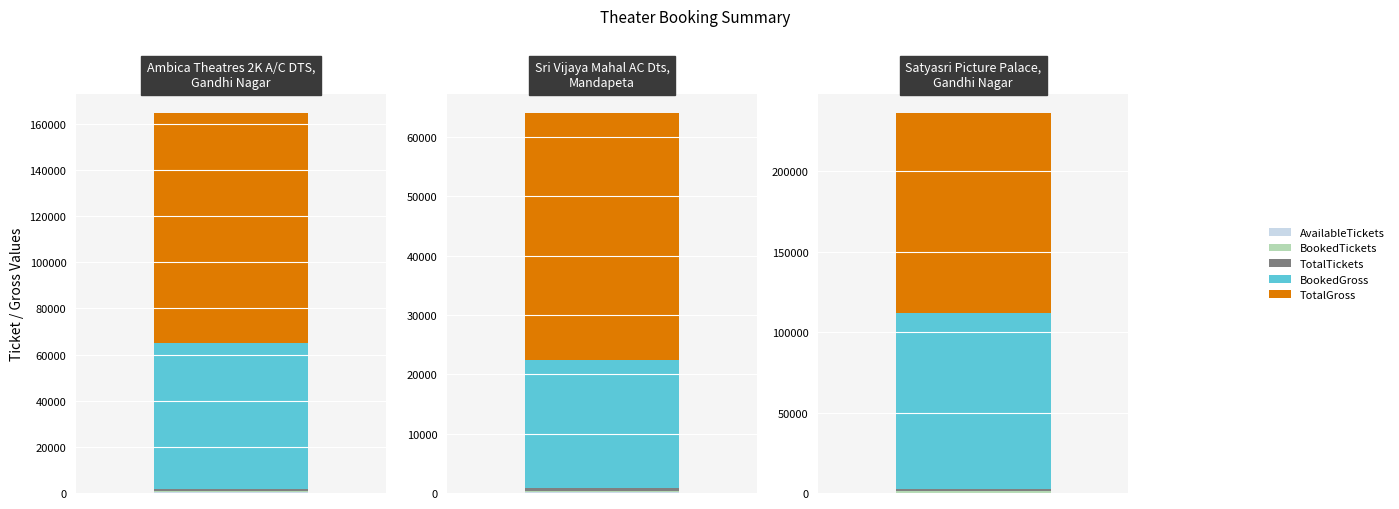

List the labels in order of TotalTickets value, smallest first.

Sri Vijaya Mahal AC Dts, Ambica Theatres 2K A/C DTS, Satyasri Picture Palace